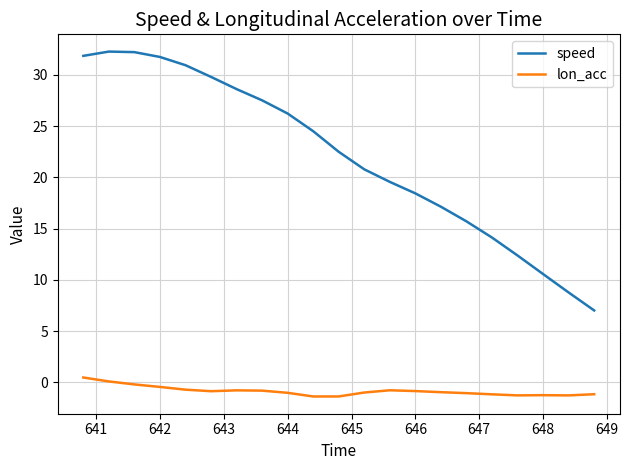

True or false: speed has more than 0 points higher than both neighbors.

True